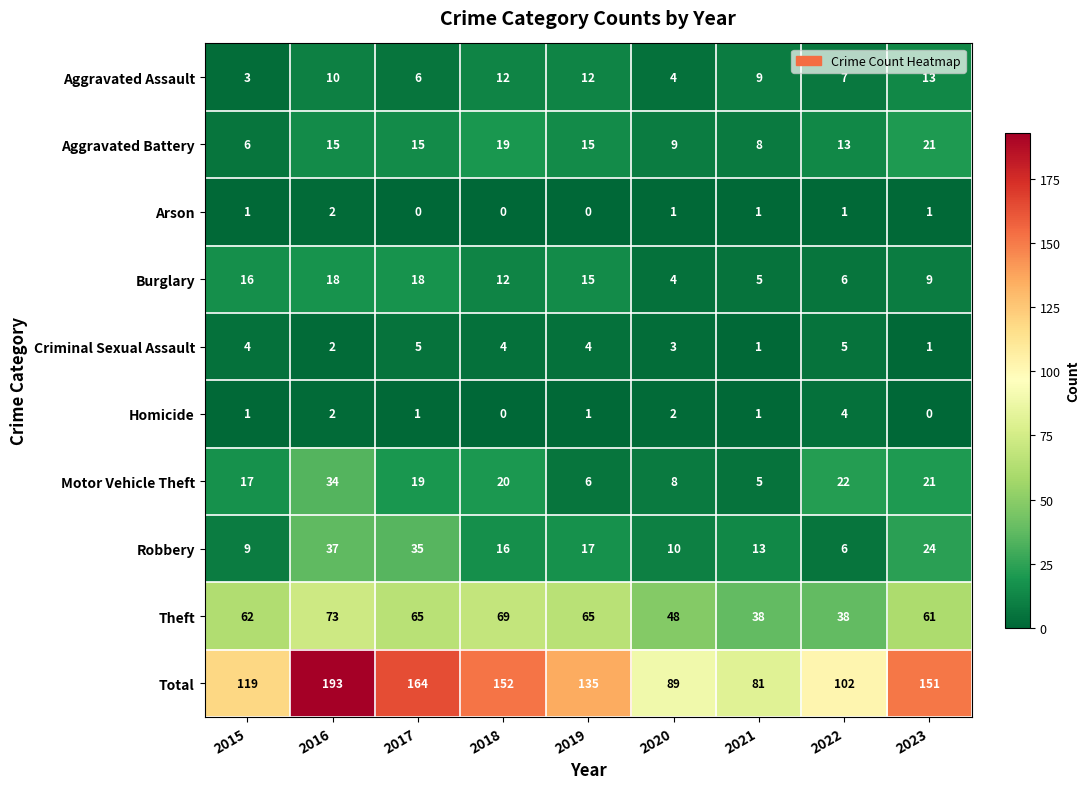

At which category is the sum across all series the highest?

2016